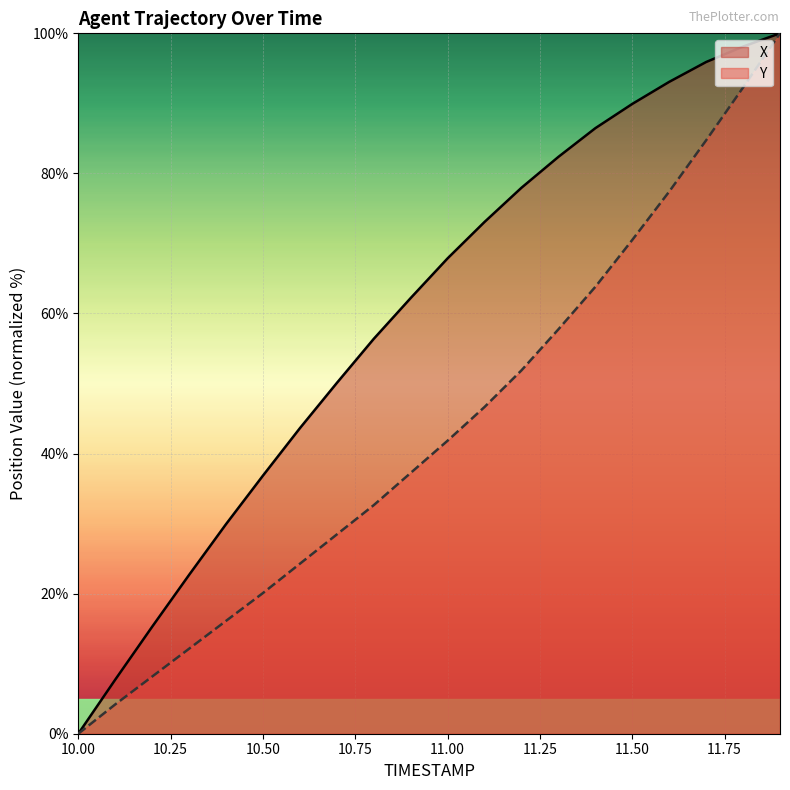

How many values in X are above zero?

19